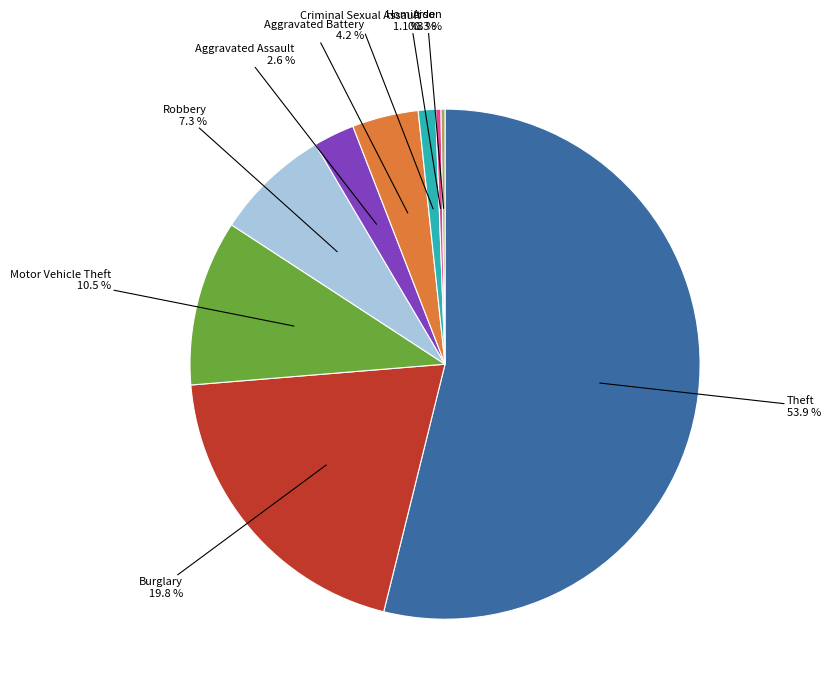

Does any single category account for the majority?

Yes